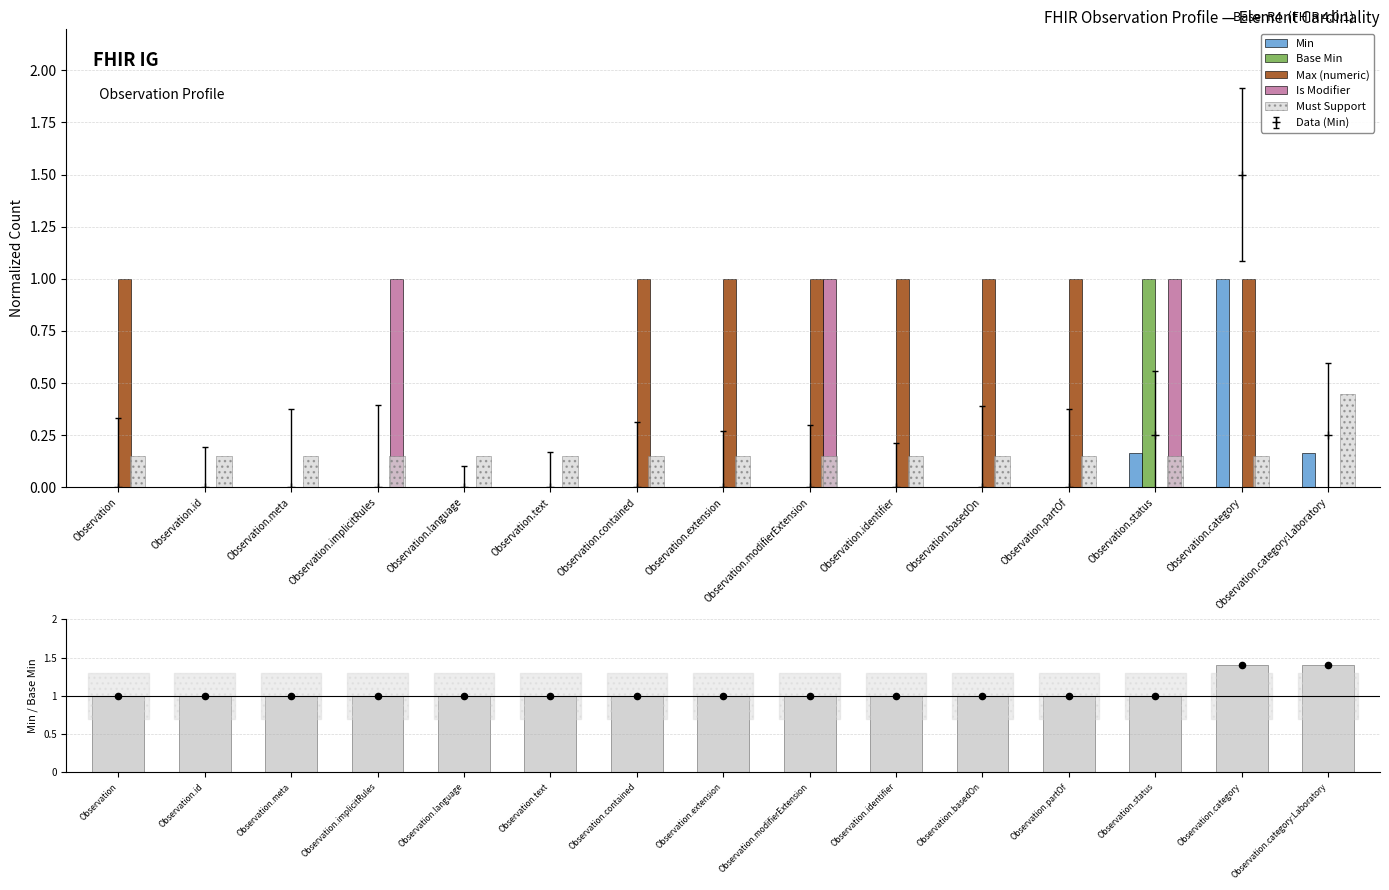

Which series reaches the maximum Y coordinate?

Min